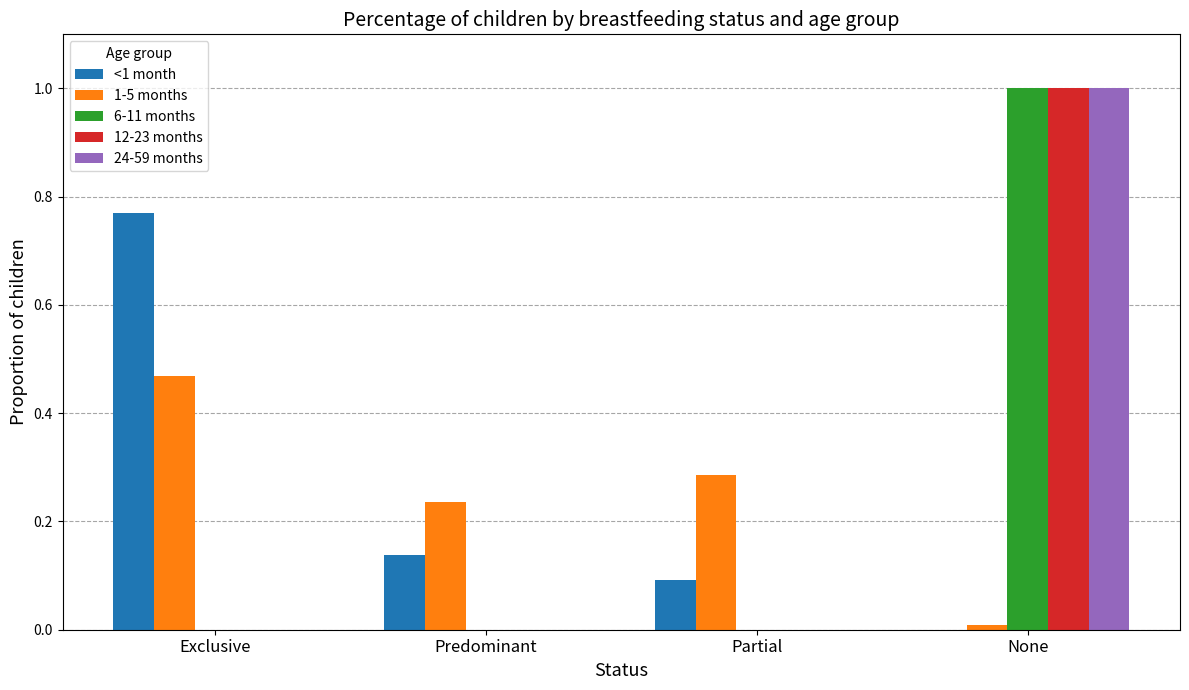

What is the total value across all series at Partial?

0.4